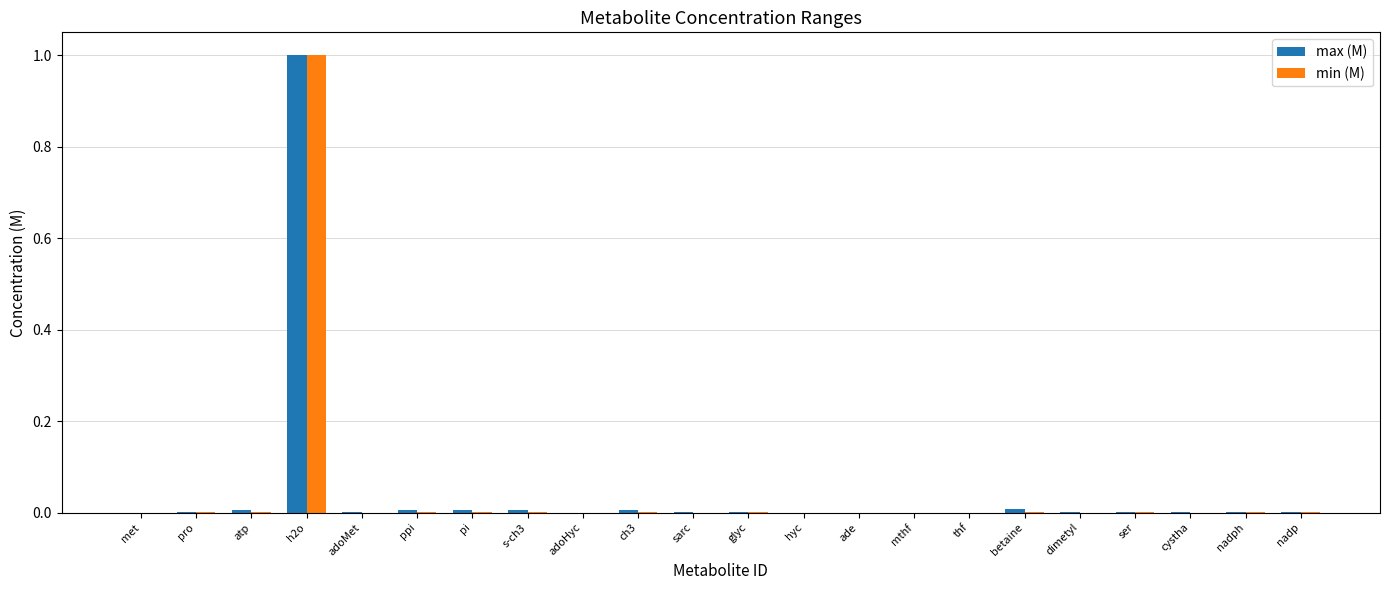

True or false: max (M) has a value of 0.0 at ser.

True